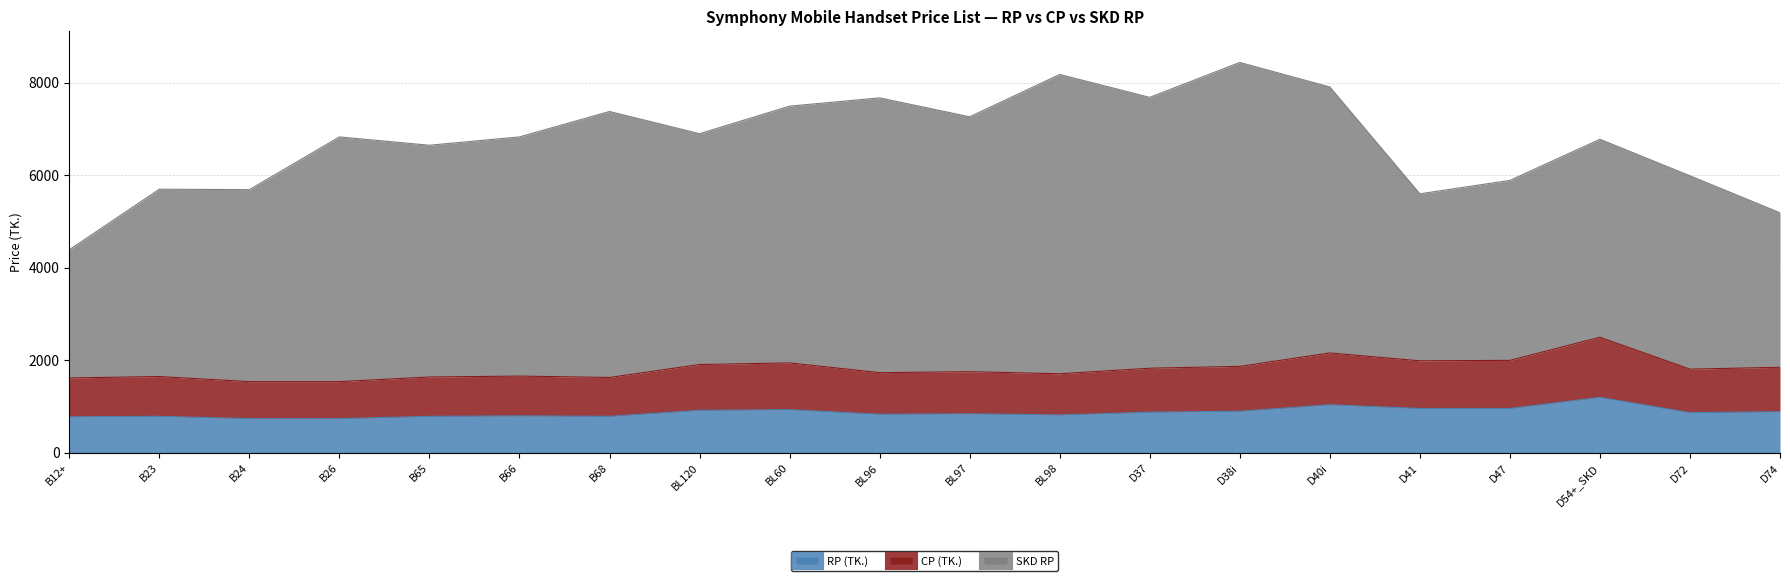

The CP (TK.) series shows 1910 at BL120. True or false?

True